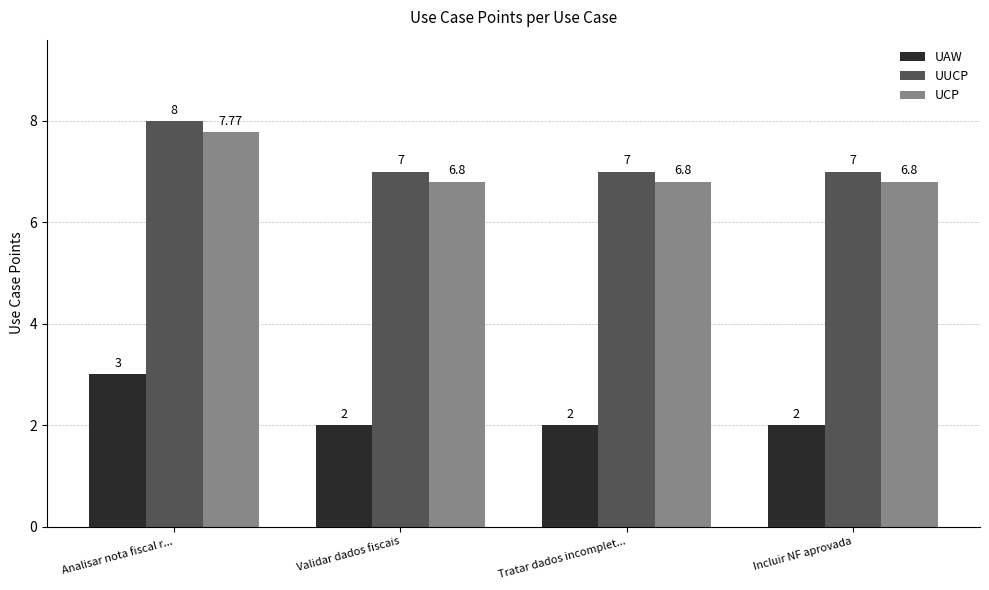

What is the value of the UCP bar at the 4th from the left?

6.8